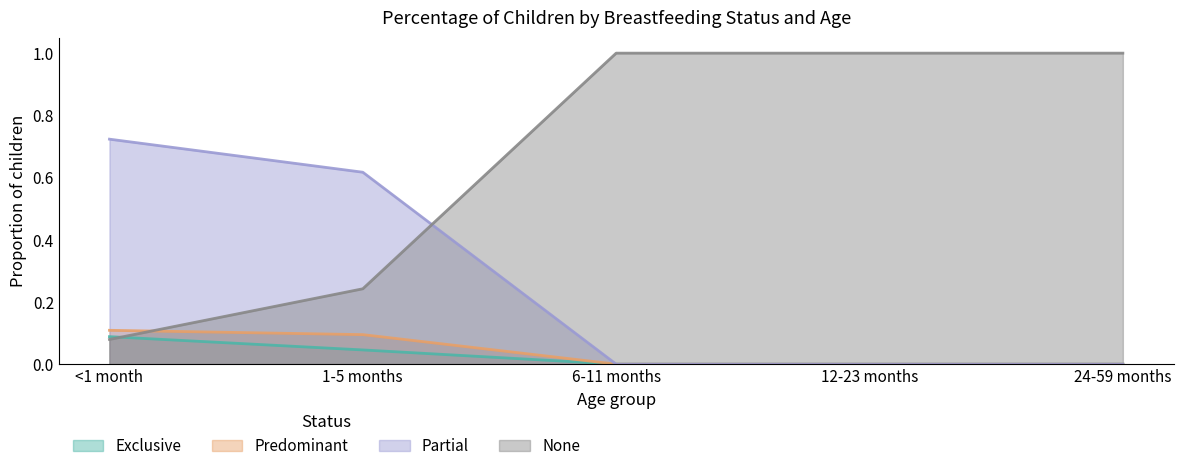

At 24-59 months, list the series in order from largest to smallest.

None, Exclusive, Predominant, Partial